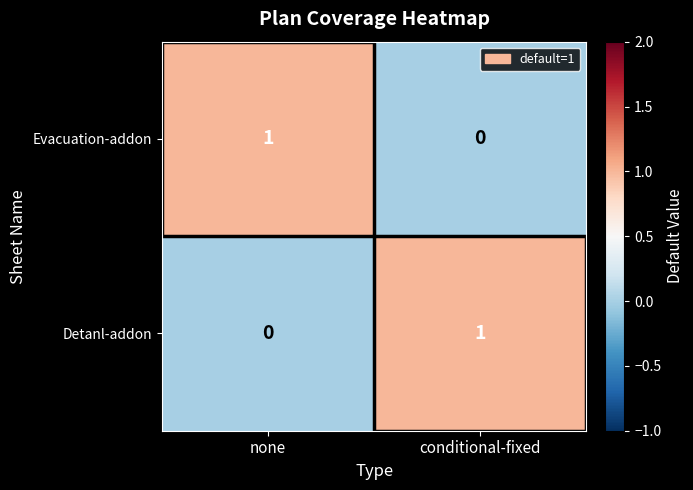

At which label is Detanl-addon closest to 0?

none